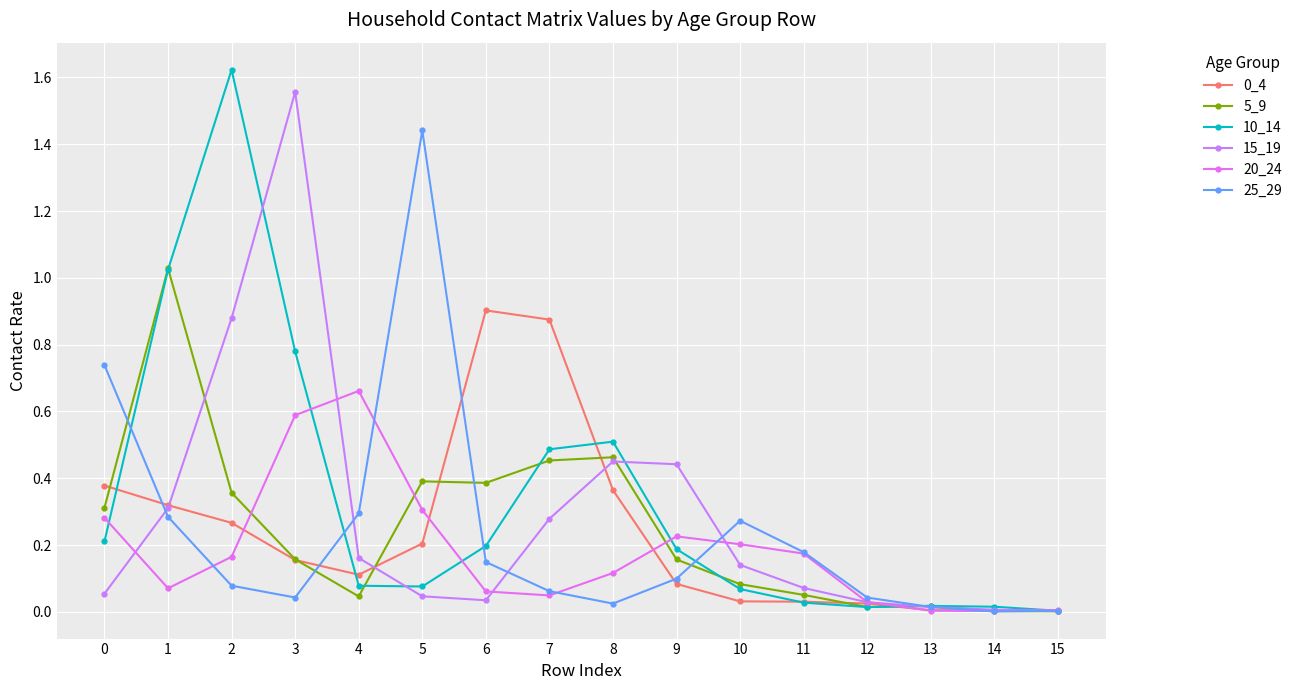

What is the total value across all series at 10?

0.8